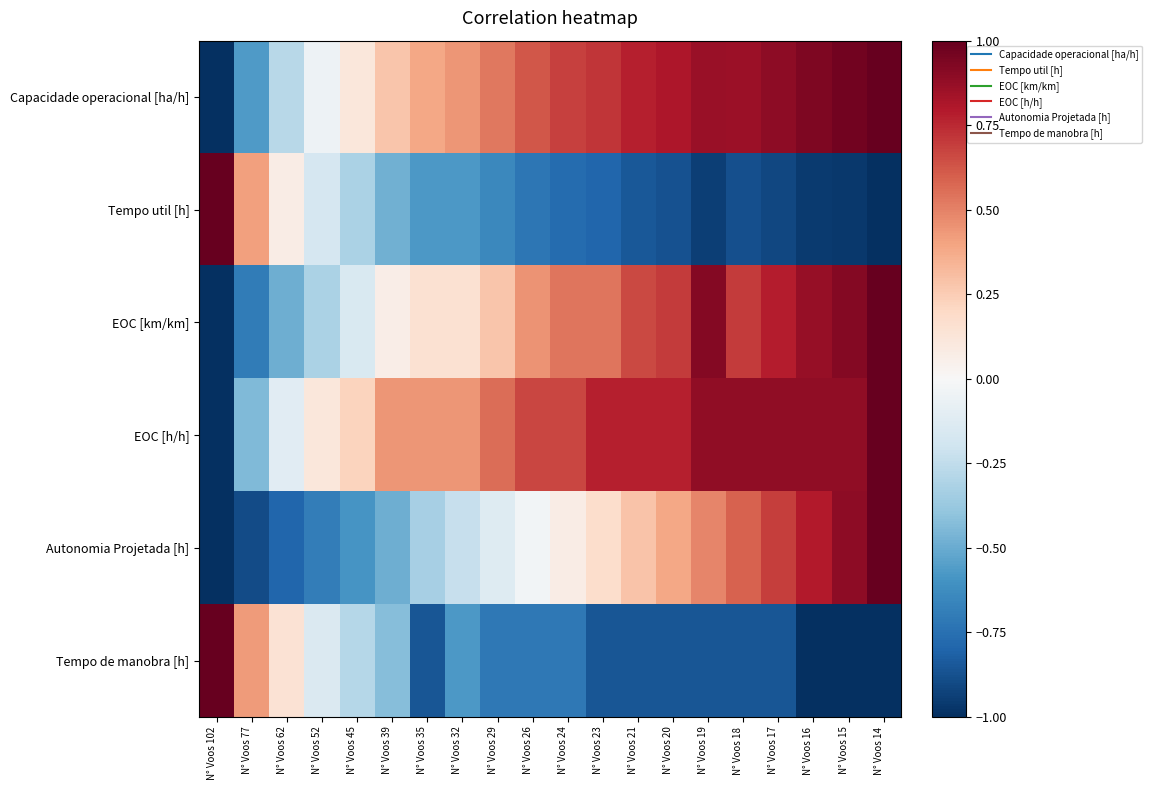

Which series has the largest total across all categories?

EOC [h/h]